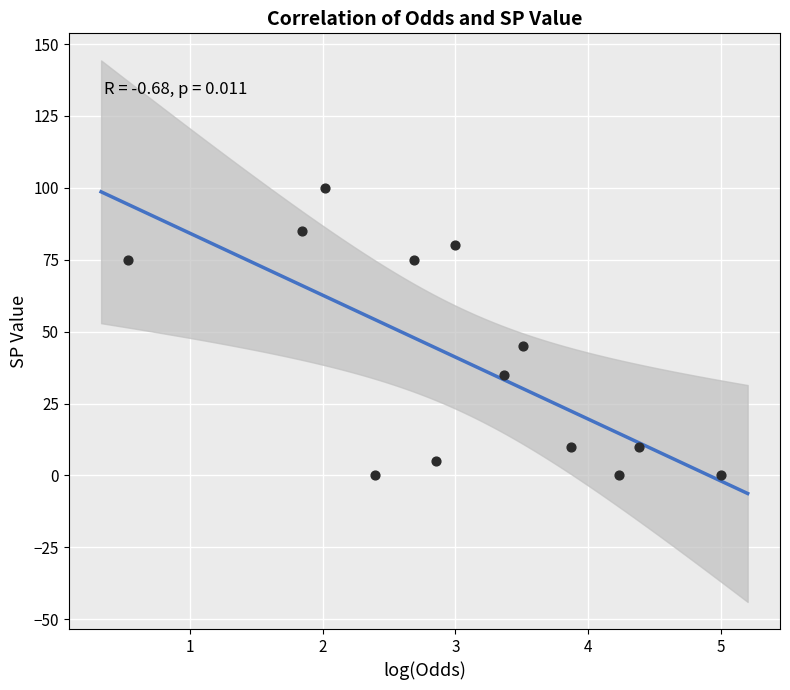

What Y value in the scatter plot is closest to 50?

45